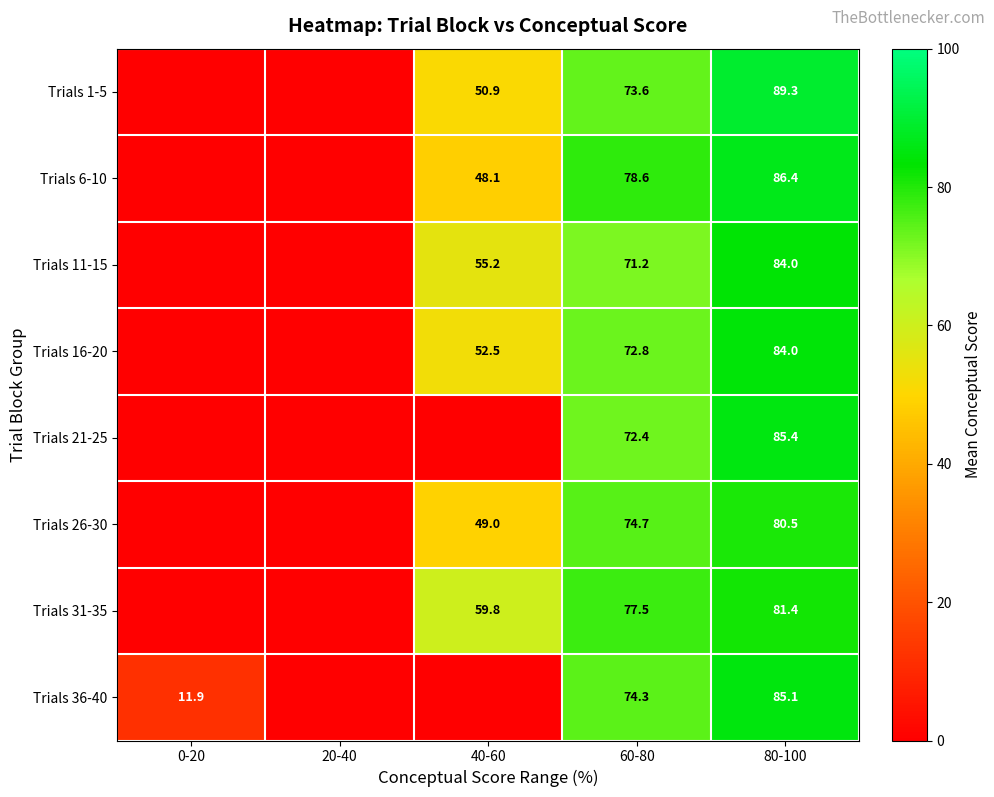

What is the total value across all series at 80-100?

676.1